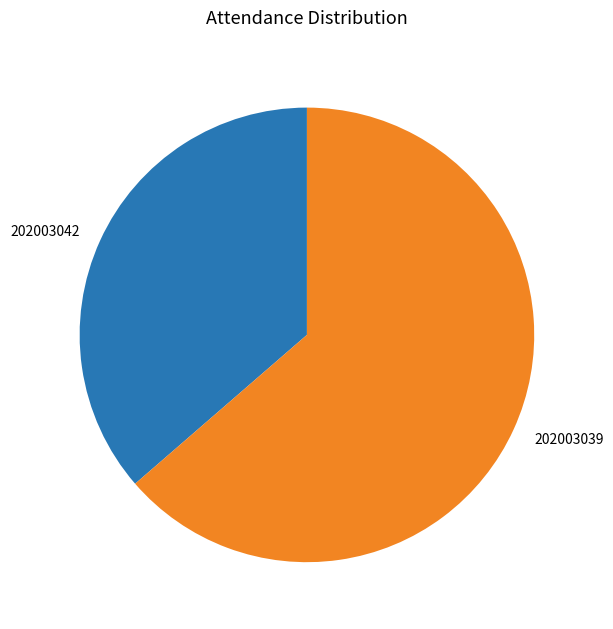

Rank the categories by value from highest to lowest.

202003039, 202003042